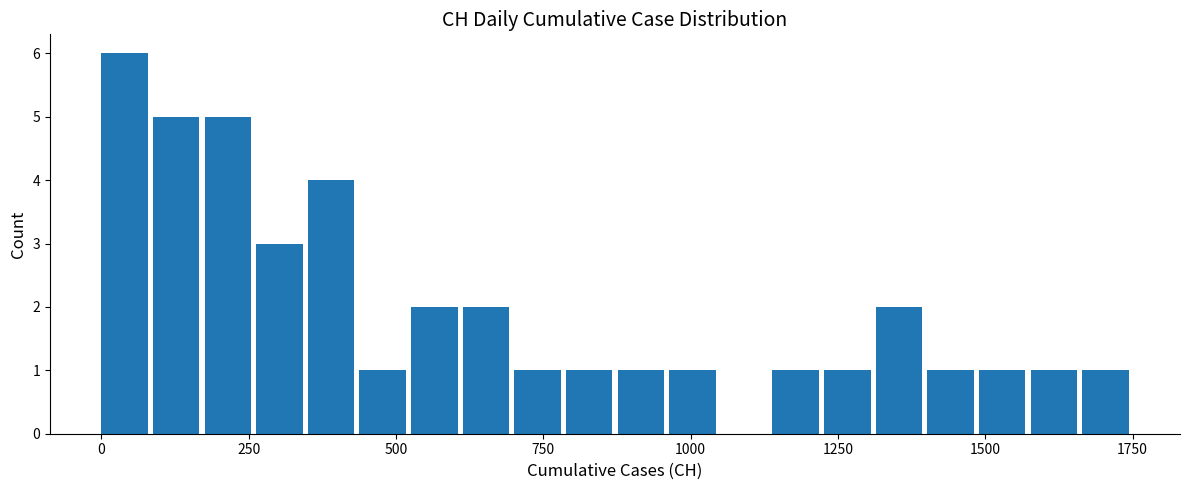

Around what value on the x-axis is the tallest bar? Give the approximate position of its centre, as read against the axis.

50